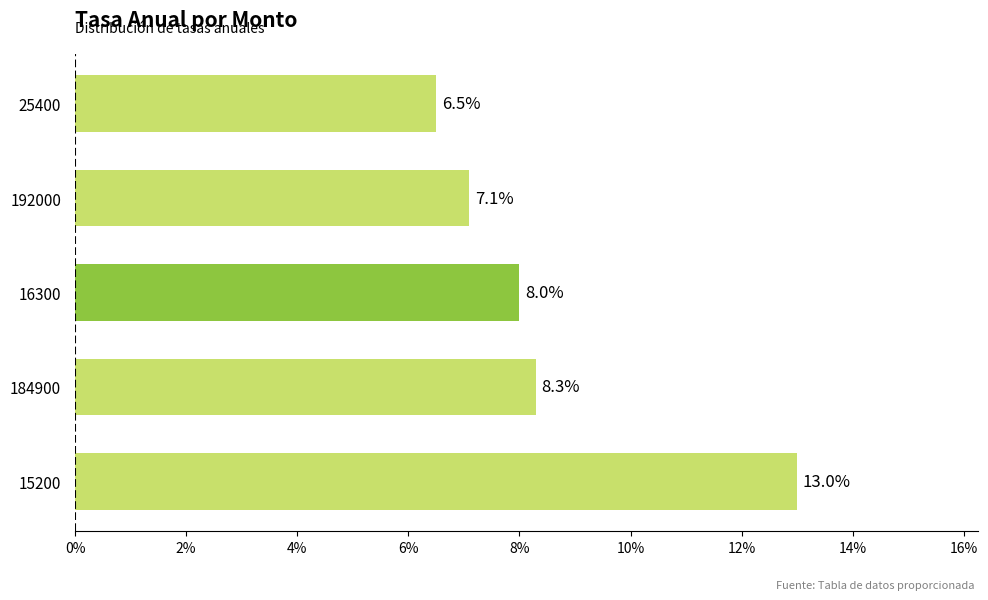

Are the bars horizontal?

Yes